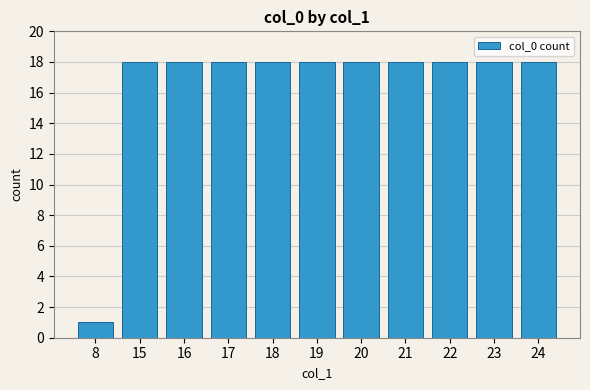

Which label corresponds to the smallest value in the chart?

8